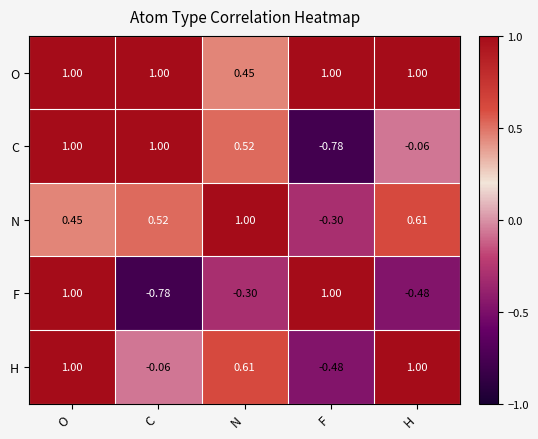

At which label is N closest to 0?

F